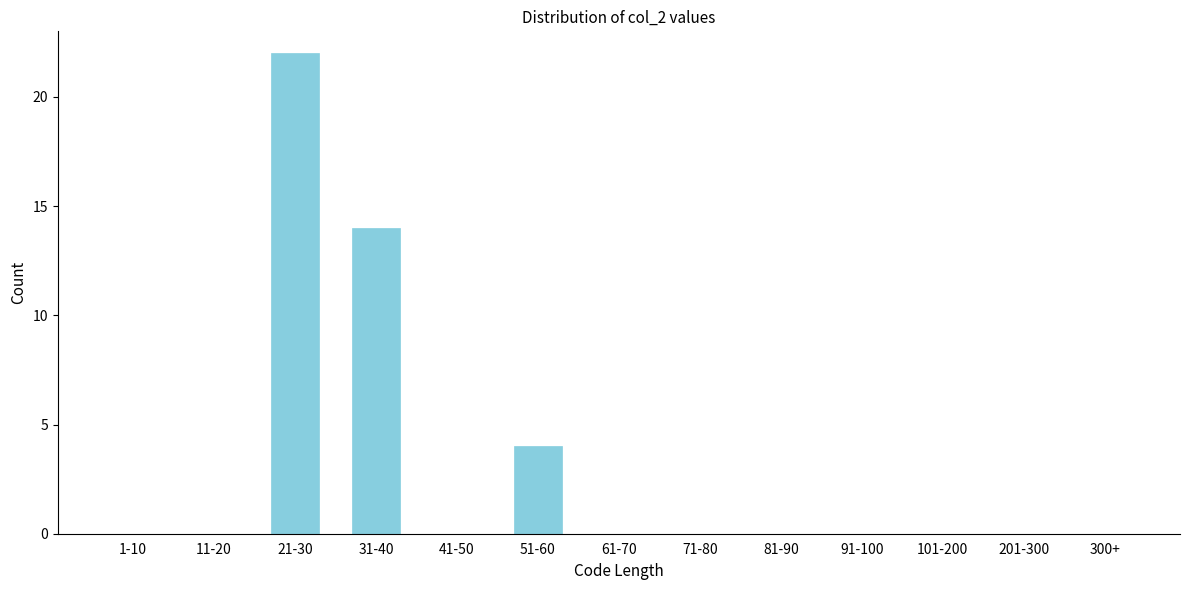

Reading left to right, list all the values displayed in this chart.

1-10=0	11-20=0	21-30=22	31-40=14	41-50=0	51-60=4	61-70=0	71-80=0	81-90=0	91-100=0	101-200=0	201-300=0	300+=0